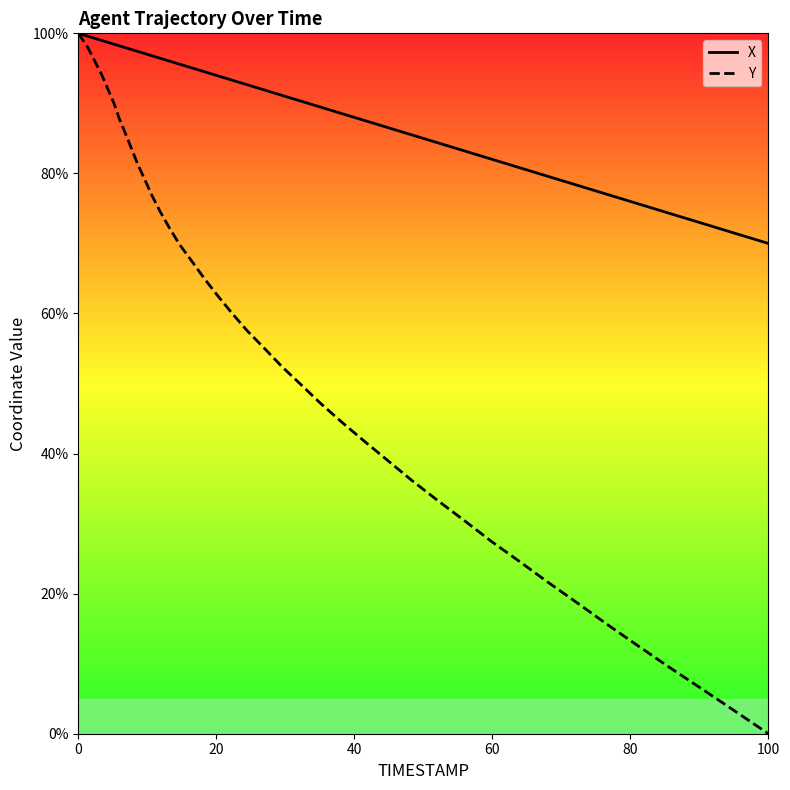

Which series has the largest total across all categories?

X